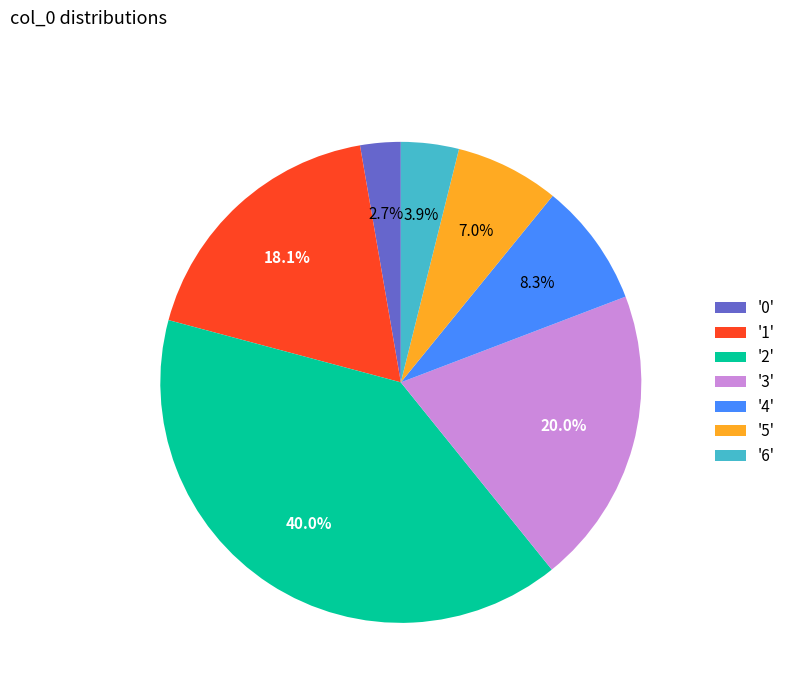

Which slice is the largest?

'2'